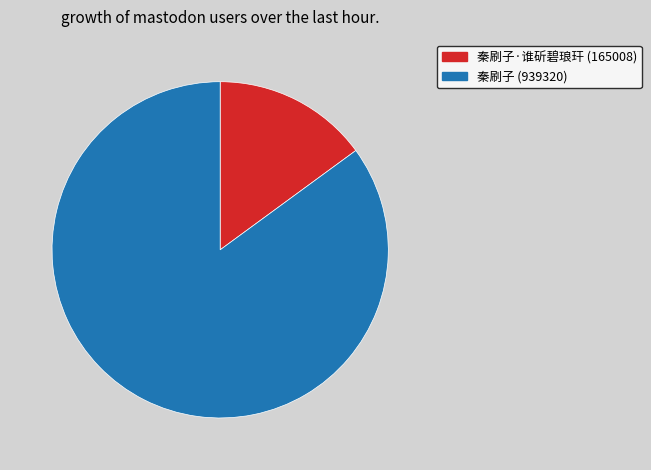

Does any single category account for the majority?

Yes